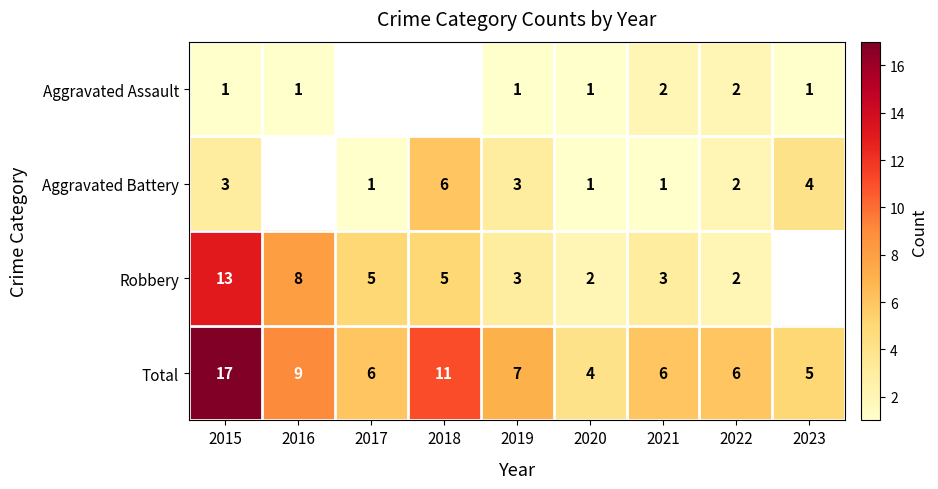

At which label is Total closest to 10?

2016